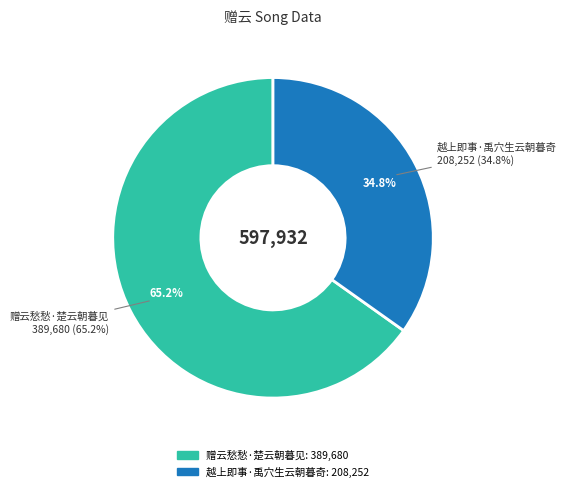

To the nearest percent, what percentage of the pie is 越上即事·禹穴生云朝暮奇?

35%